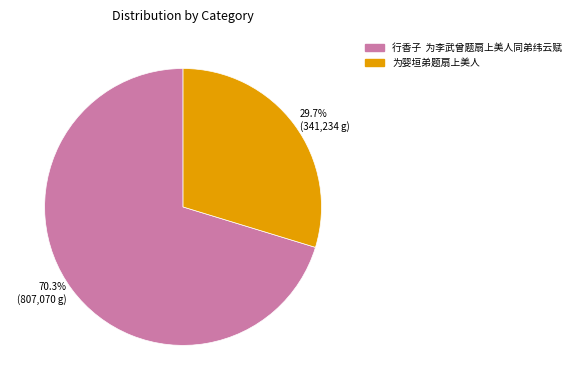

To the nearest percent, what is the difference between the largest and smallest slice percentages?

41%